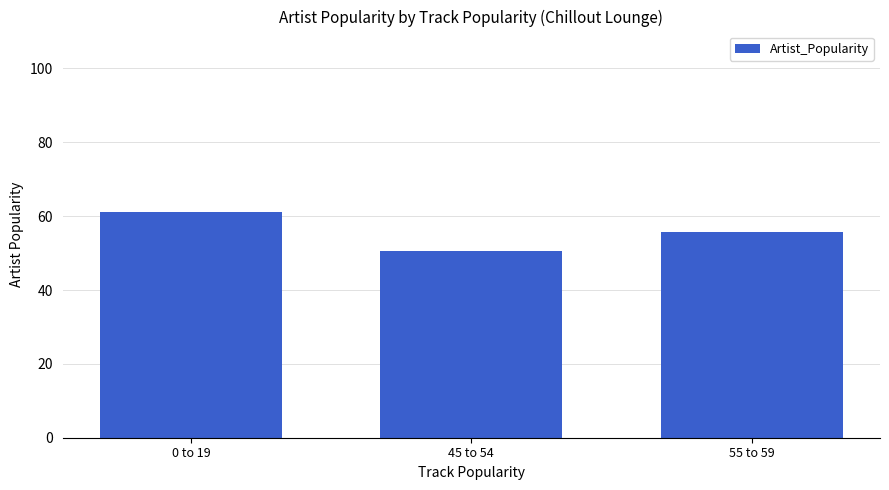

The chart shows a value of 86.3 at 0 to 19. True or false?

False